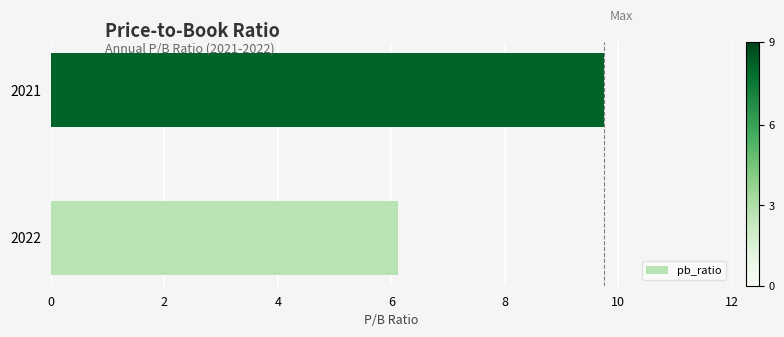

Approximately how many times larger is the value at 2021 compared to 2022?

1.6